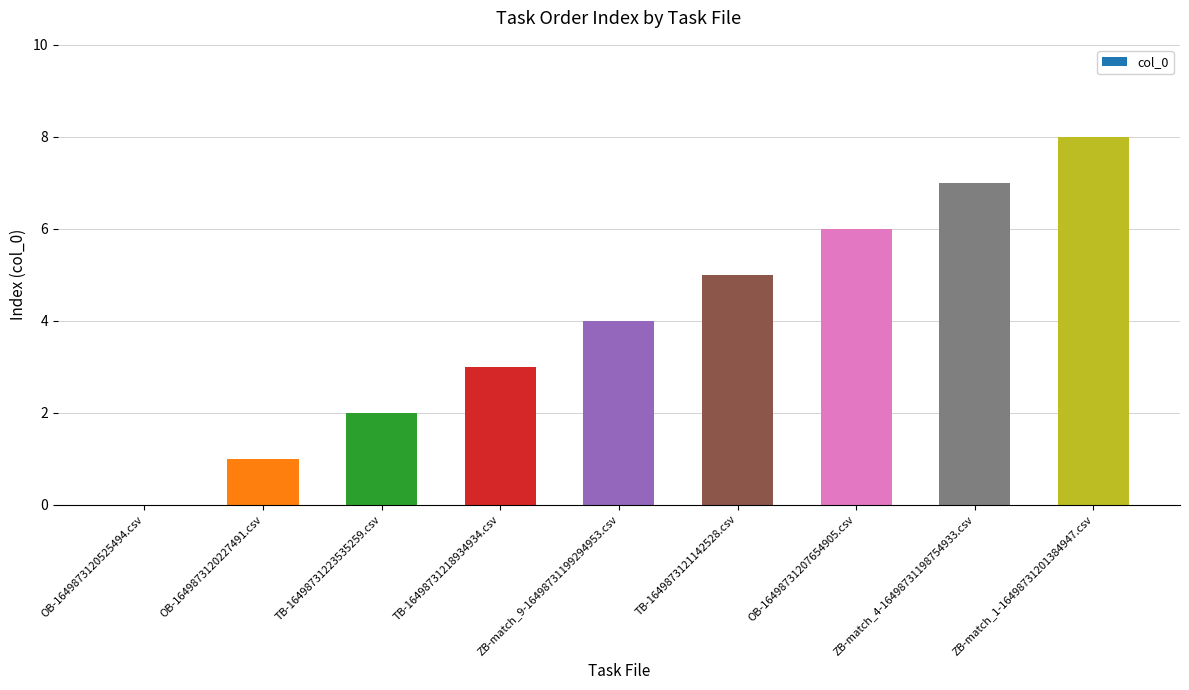

What is the sum of the values at TB-16498731218934934.csv and OB-16498731207654905.csv?

9